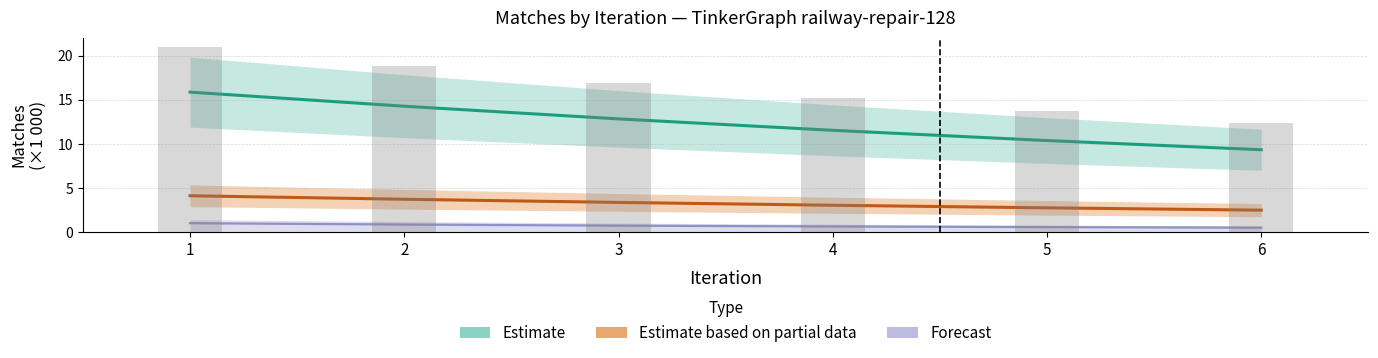

Reading left to right, list all the values displayed in this chart.

ConnectedSegments: 15.9	14.3	12.8	11.5	10.4	9.3
PosLength: 4.1	3.7	3.4	3.0	2.7	2.5
RouteSensor: 21.0	18.8	16.9	15.2	13.7	12.3
SemaphoreNeighbor: 1.0	0.9	0.7	0.6	0.6	0.5